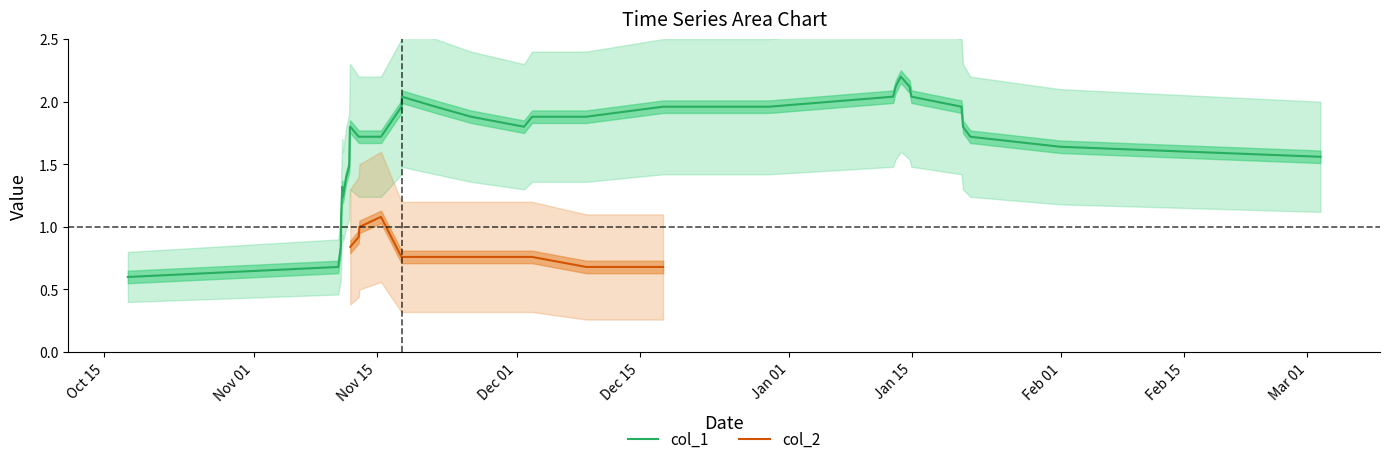

What is the minimum value for col_1?

0.6